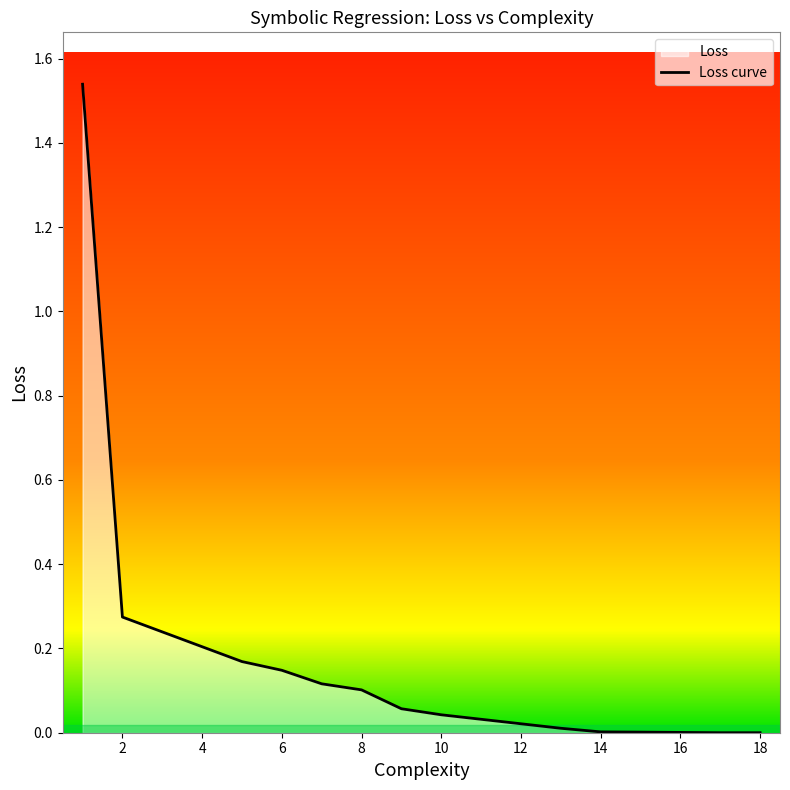

Which has a higher value, 8 or 9?

8